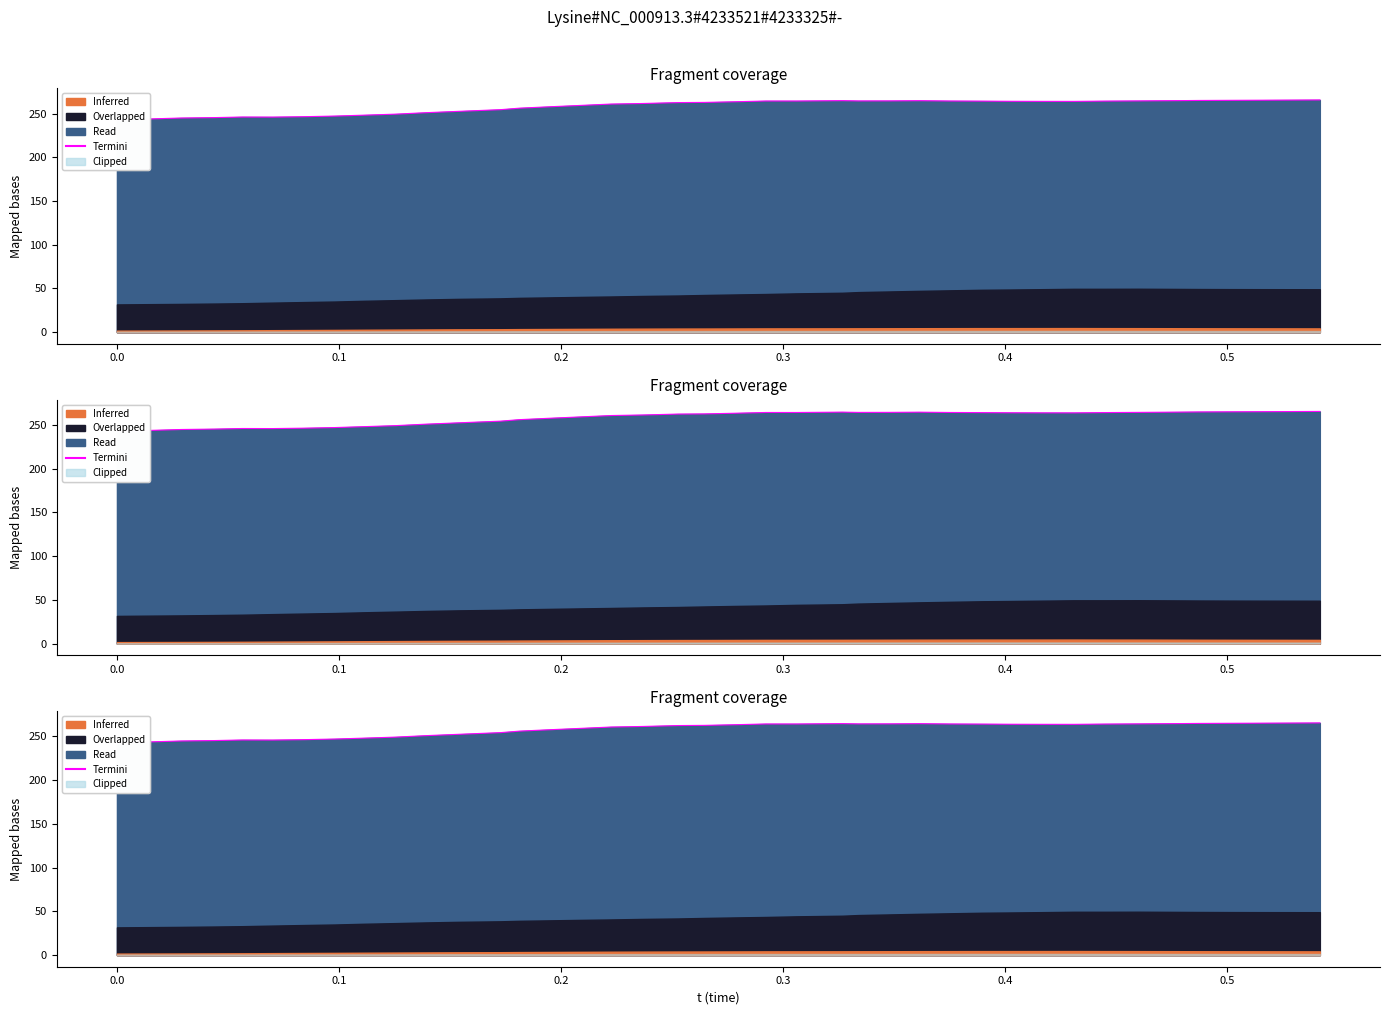

How many data points are less than 263?

20